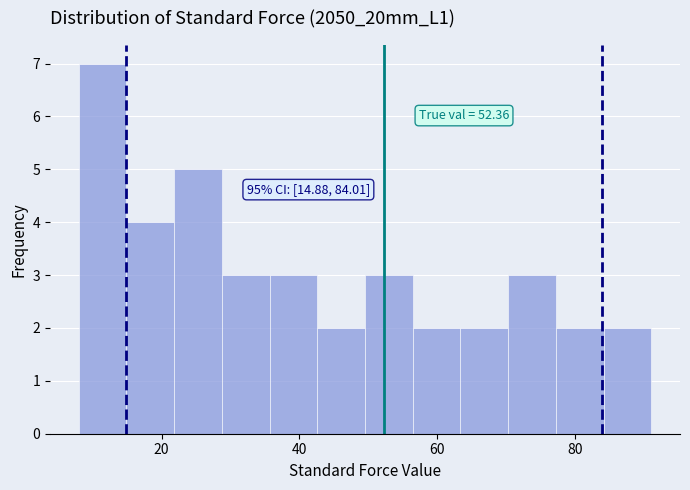

Around what value on the x-axis is the tallest bar? Give the approximate position of its centre, as read against the axis.

12